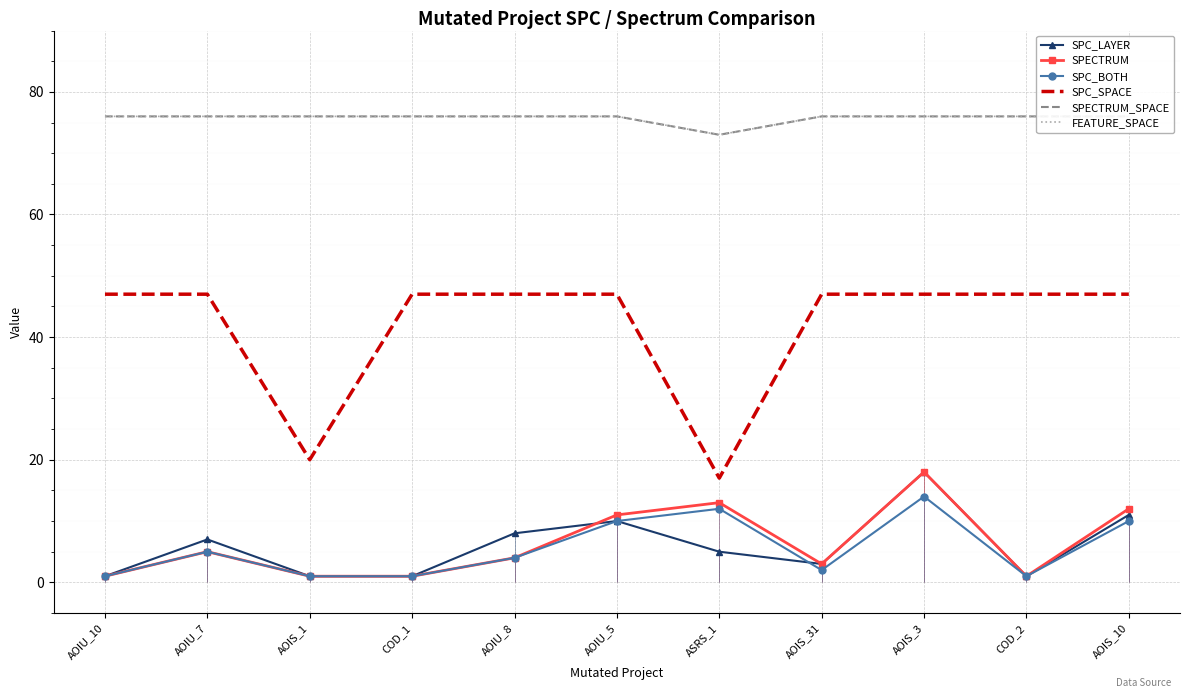

What is the label of the 2nd point from the left?

AOIU_7